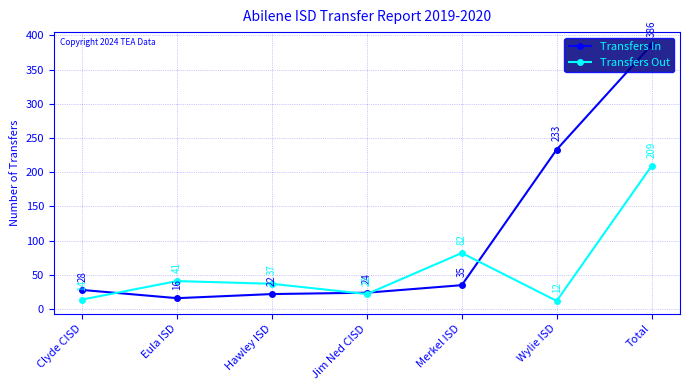

Reading left to right, extract all data points from this chart.

Transfers In: Clyde CISD=28	Eula ISD=16	Hawley ISD=22	Jim Ned CISD=24	Merkel ISD=35	Wylie ISD=233	Total=386
Transfers Out: Clyde CISD=14	Eula ISD=41	Hawley ISD=37	Jim Ned CISD=22	Merkel ISD=82	Wylie ISD=12	Total=209